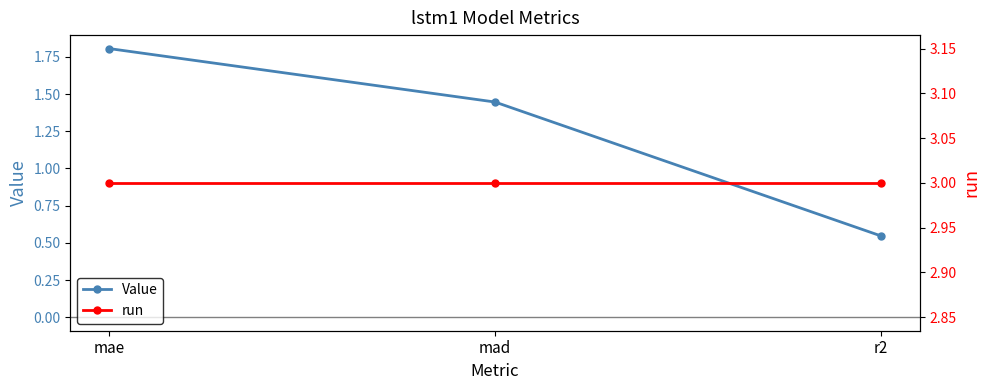

List the series in order of their overall mean, highest first.

run, Value